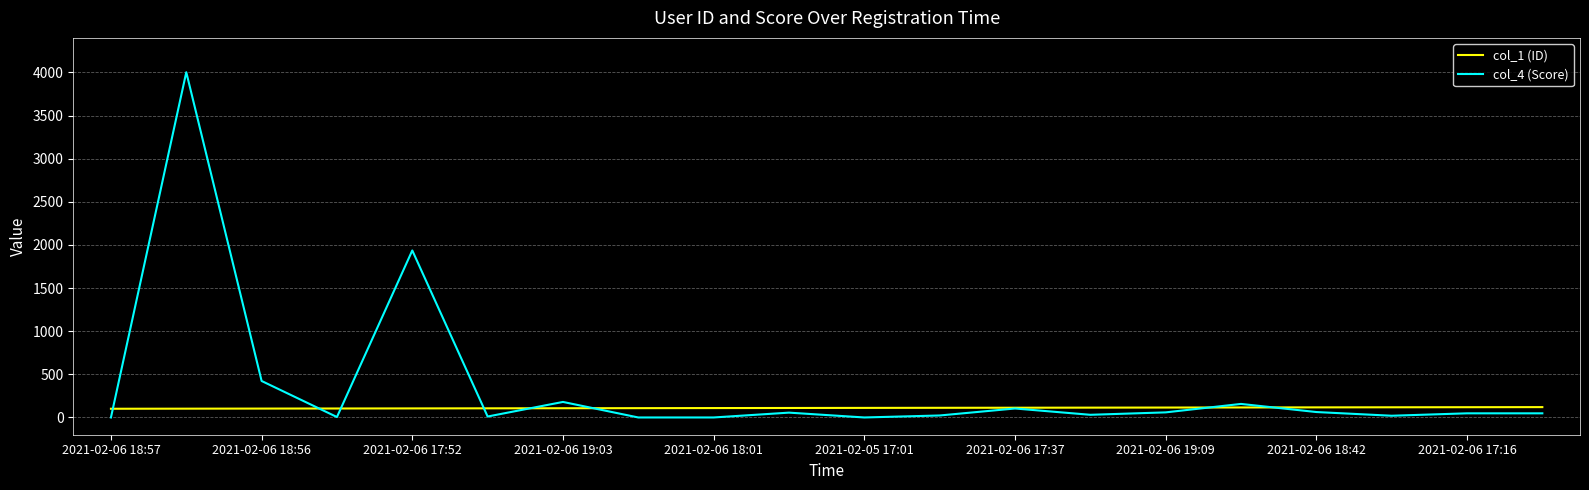

After their last crossing, which series has the higher values: col_1 (ID) or col_4 (Score)?

col_1 (ID)